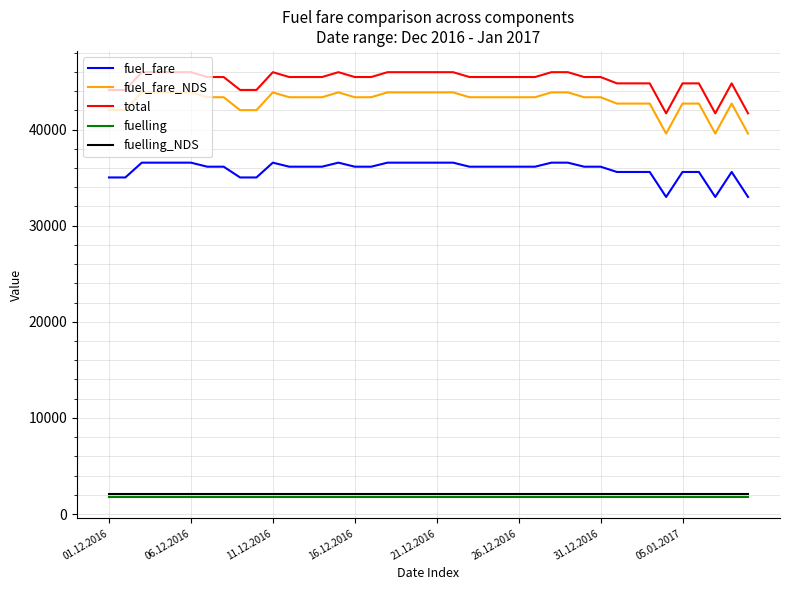

True or false: fuel_fare and total cross at least once.

False